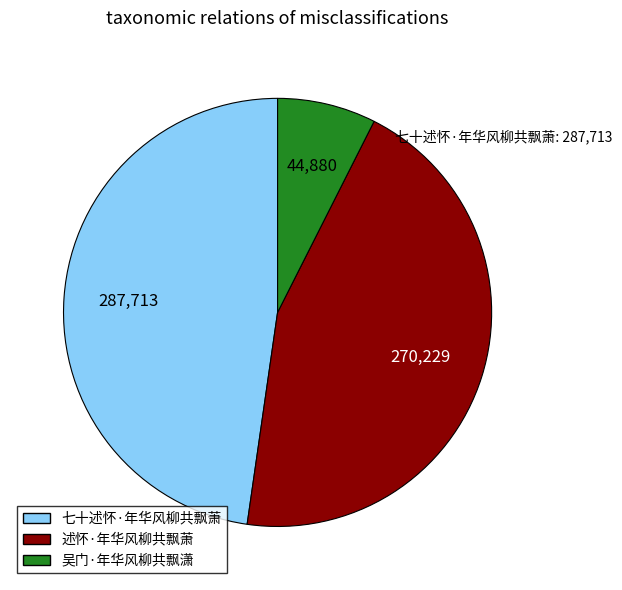

How many slices are in this pie chart?

3